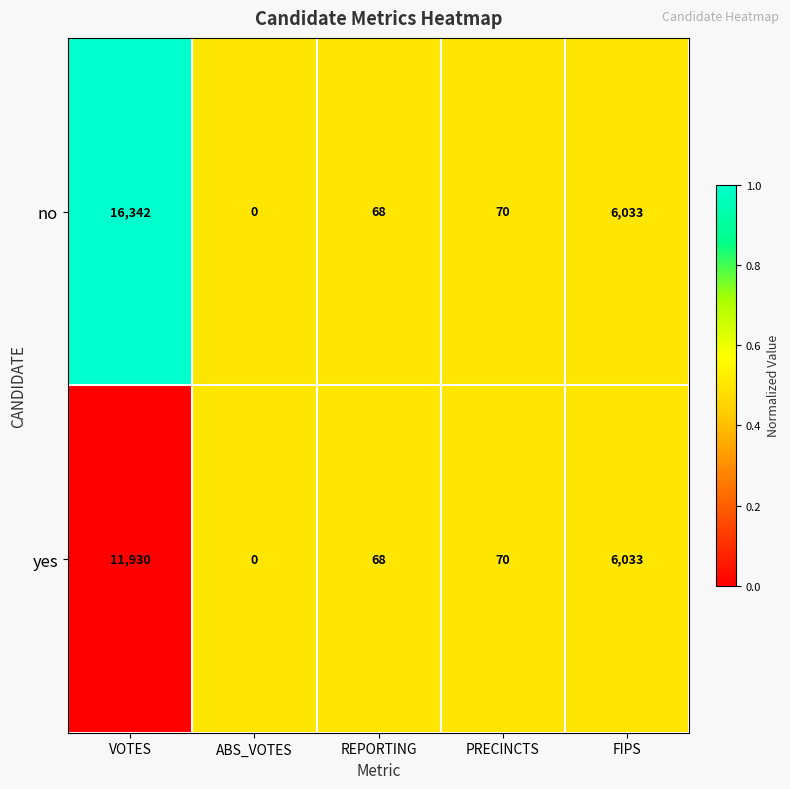

What is the difference between the yes values at PRECINCTS and VOTES?

11860